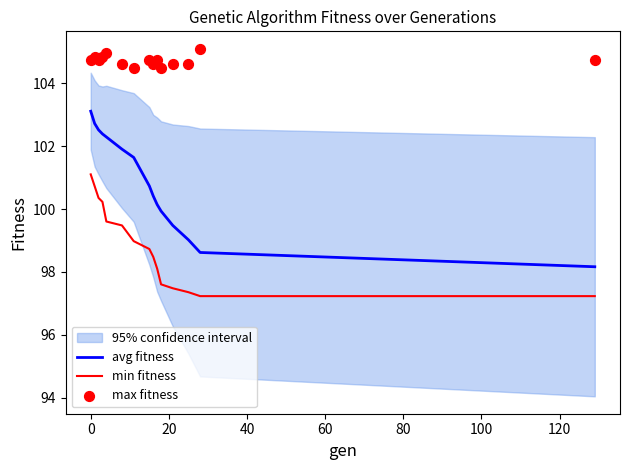

What is the highest value of the min fitness series?

101.1